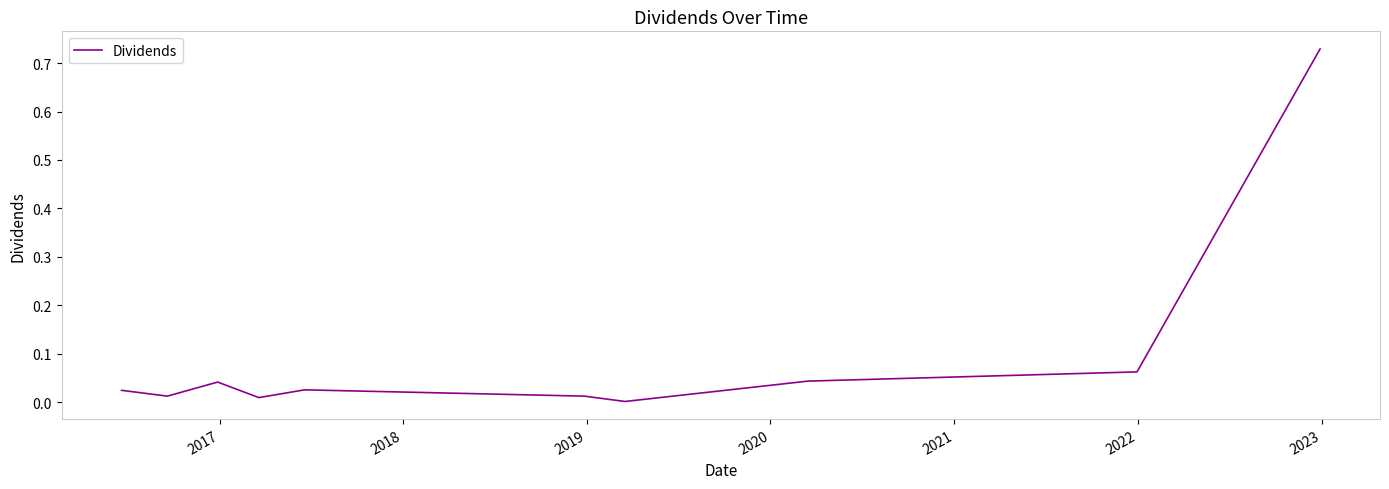

How many lines are shown in the chart?

1